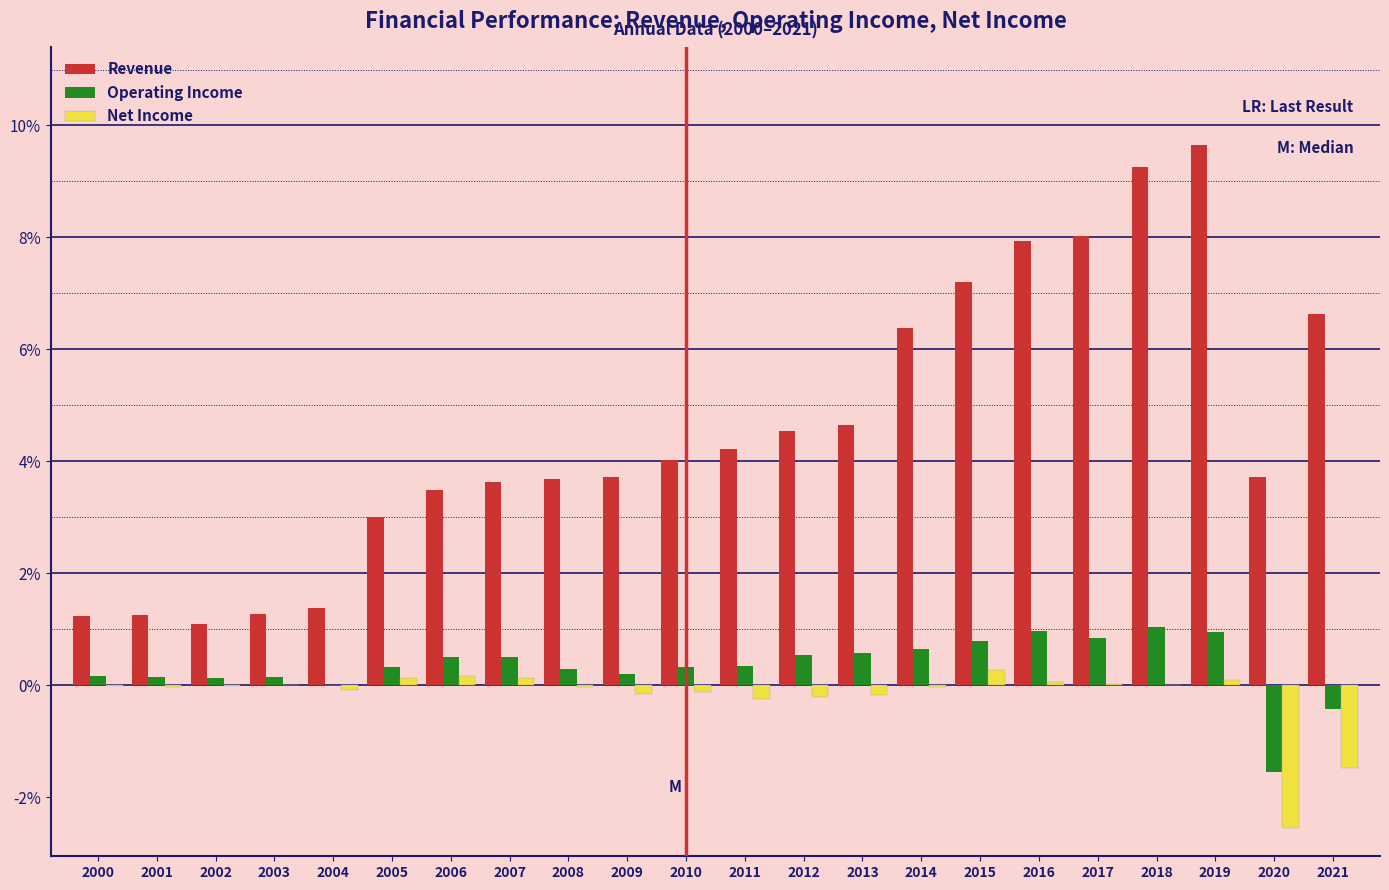

What is the greatest value displayed?

9.7